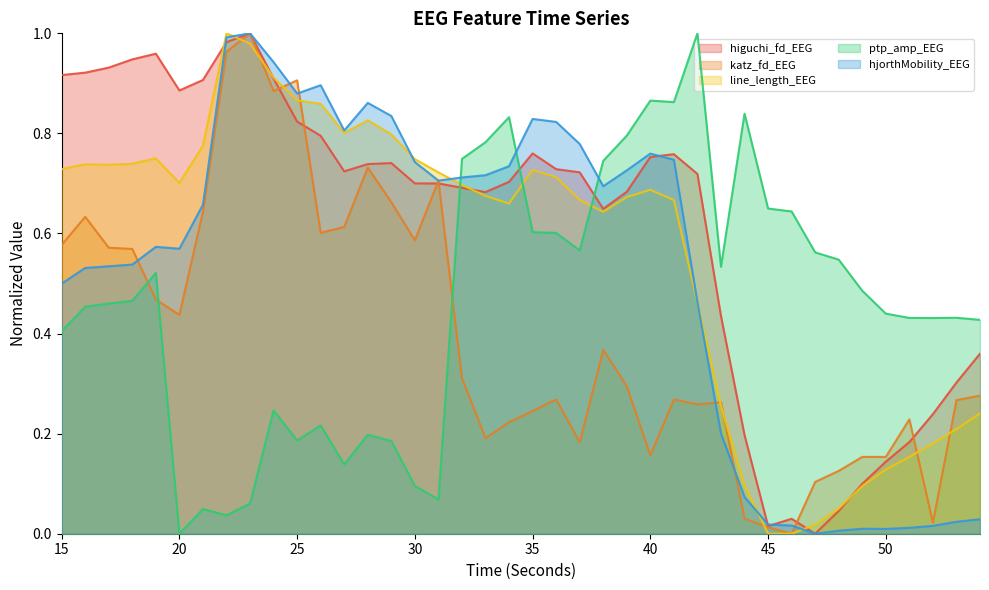

What is the difference between the maximum and second lowest values in the hjorthMobility_EEG series?

1.0